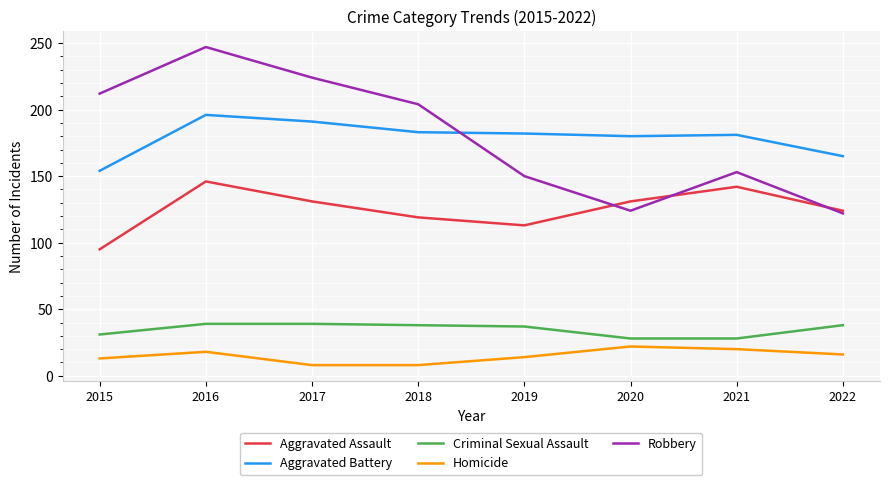

Where does the Aggravated Assault series first go above 131?

2016